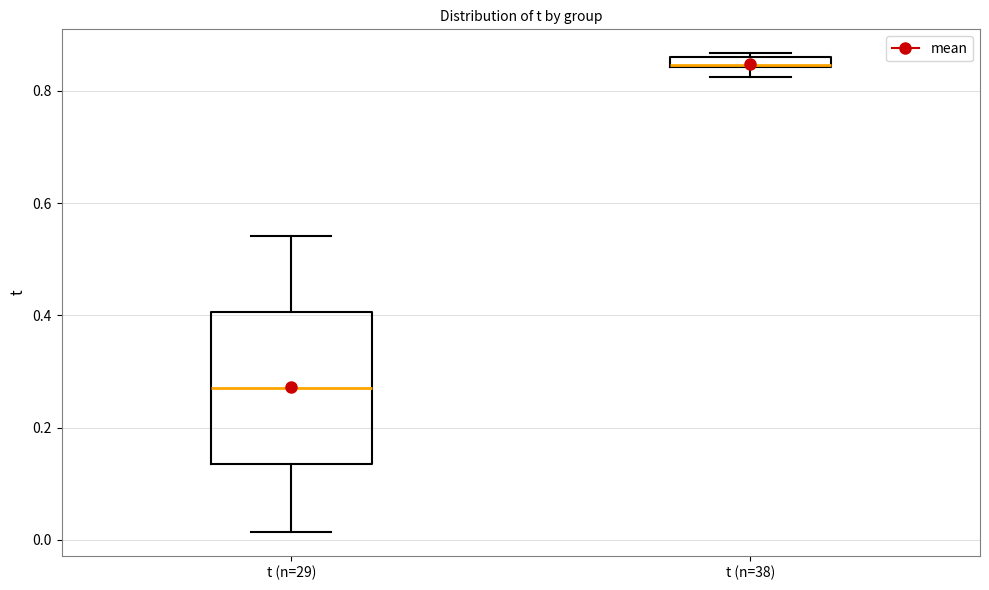

Where is the upper edge of the box for t (n=38) on the y-axis? The values are not printed on the chart, so give them approximately, as read against the axis.

0.86